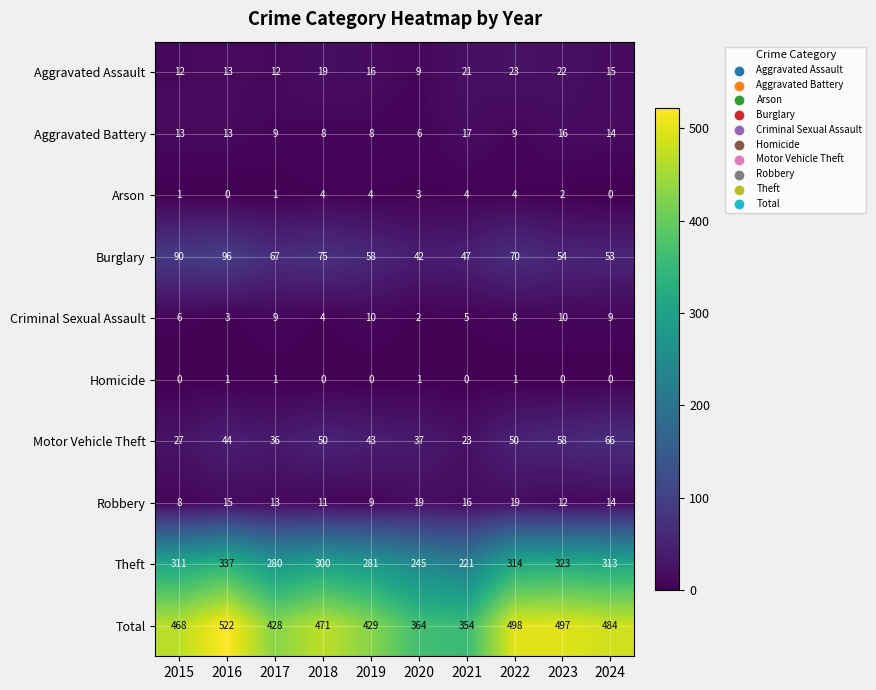

Read the Aggravated Assault value at 2015.

12